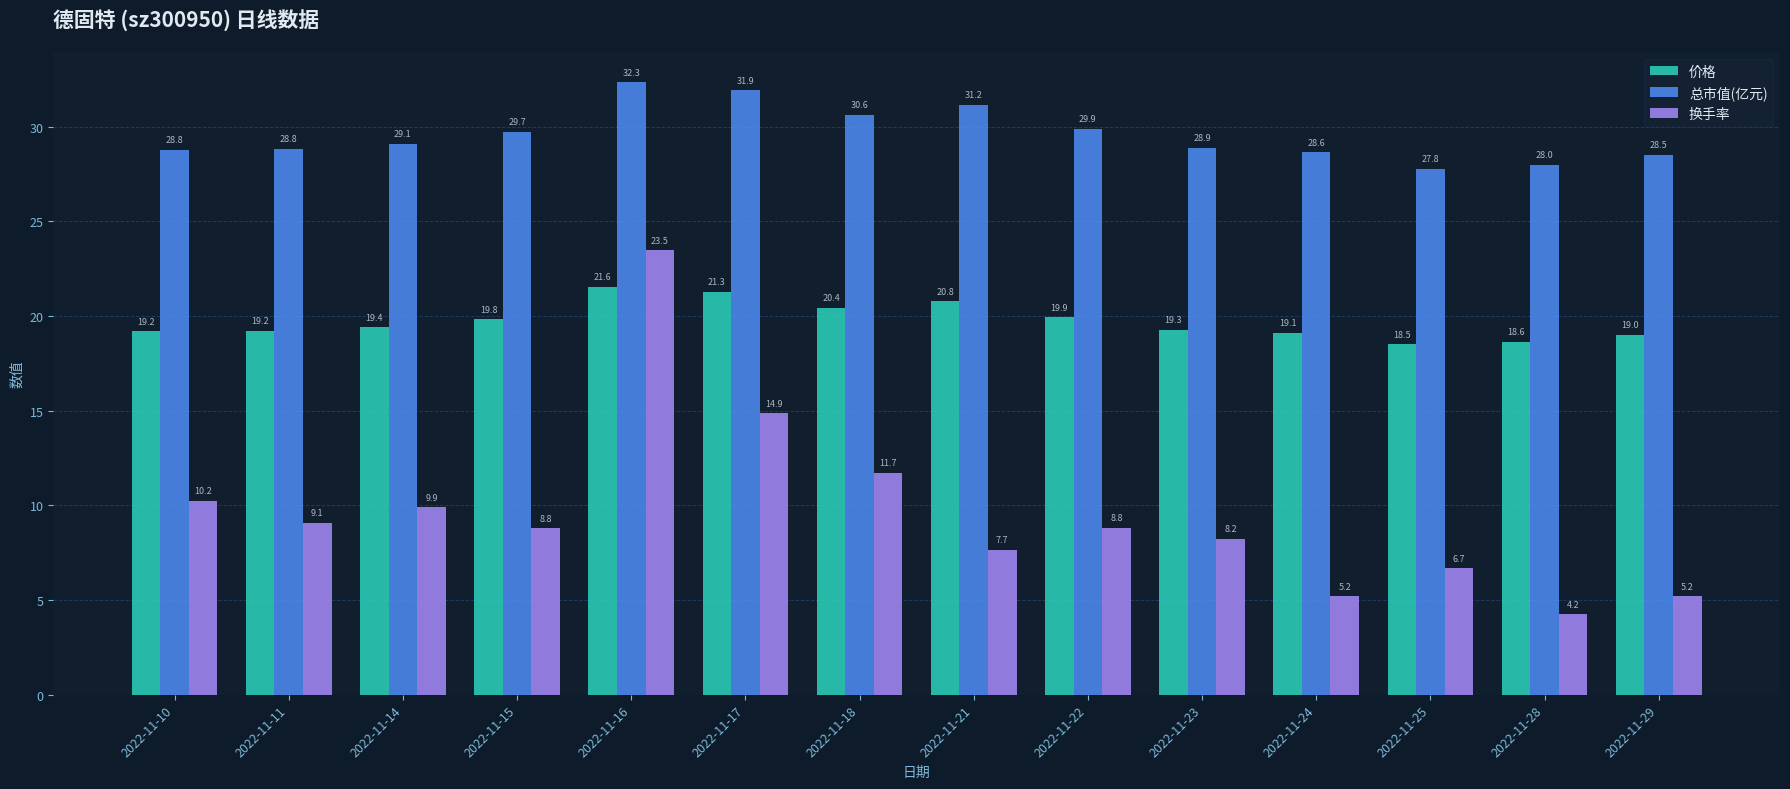

True or false: 总市值(亿元) has a value of 28.8 at 2022-11-10.

True